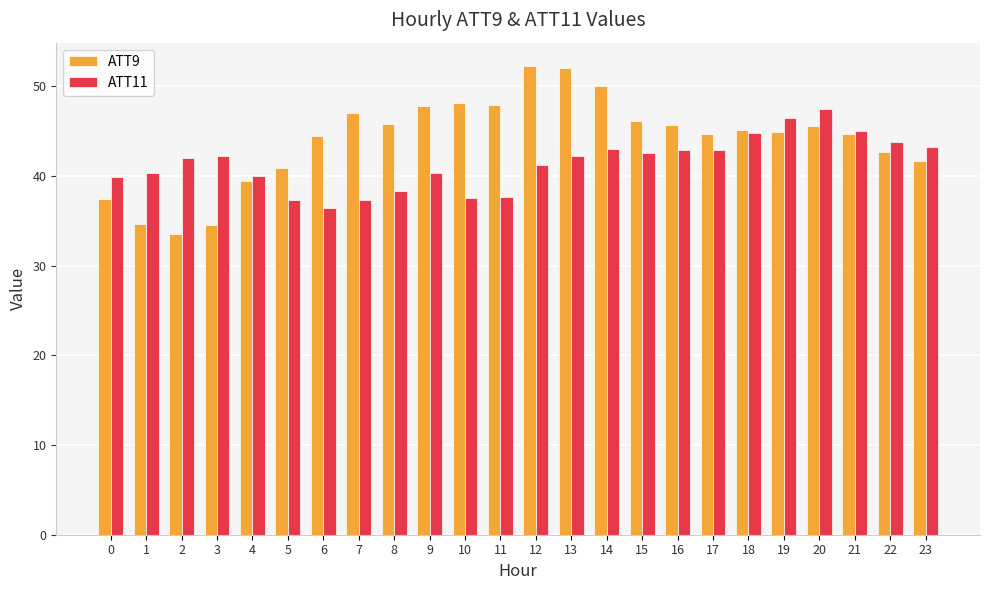

Rank the series by their maximum value, from lowest to highest.

ATT11, ATT9